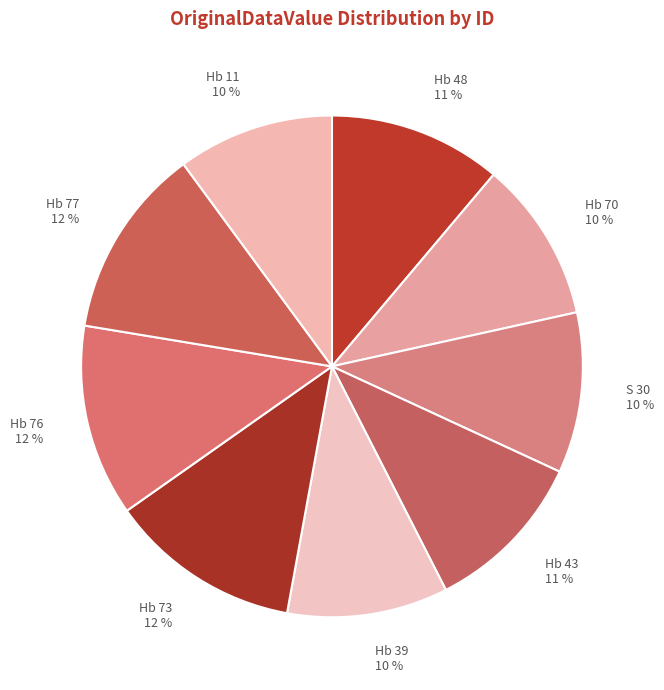

Do Hb 70 and Hb 76 together represent more than half of the pie?

No